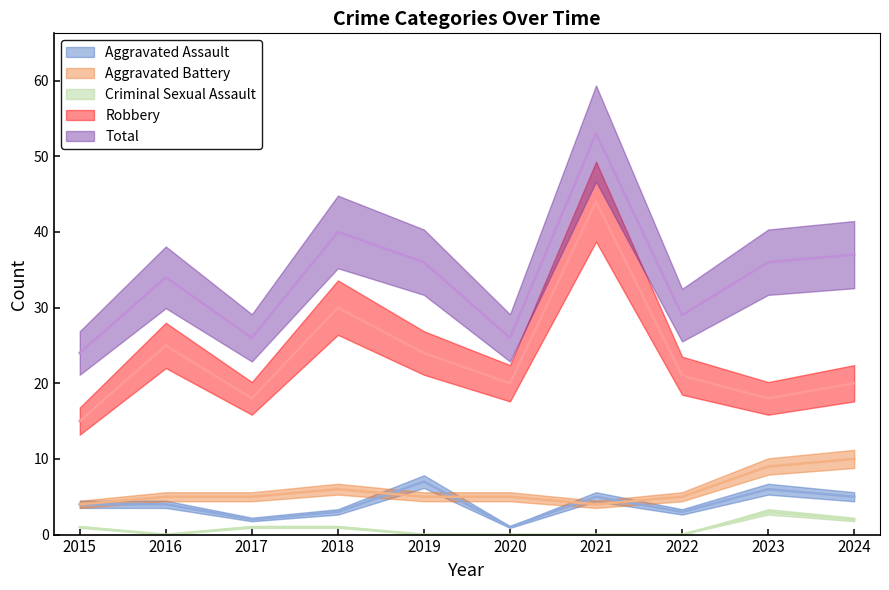

How many distinct data groups are displayed?

5